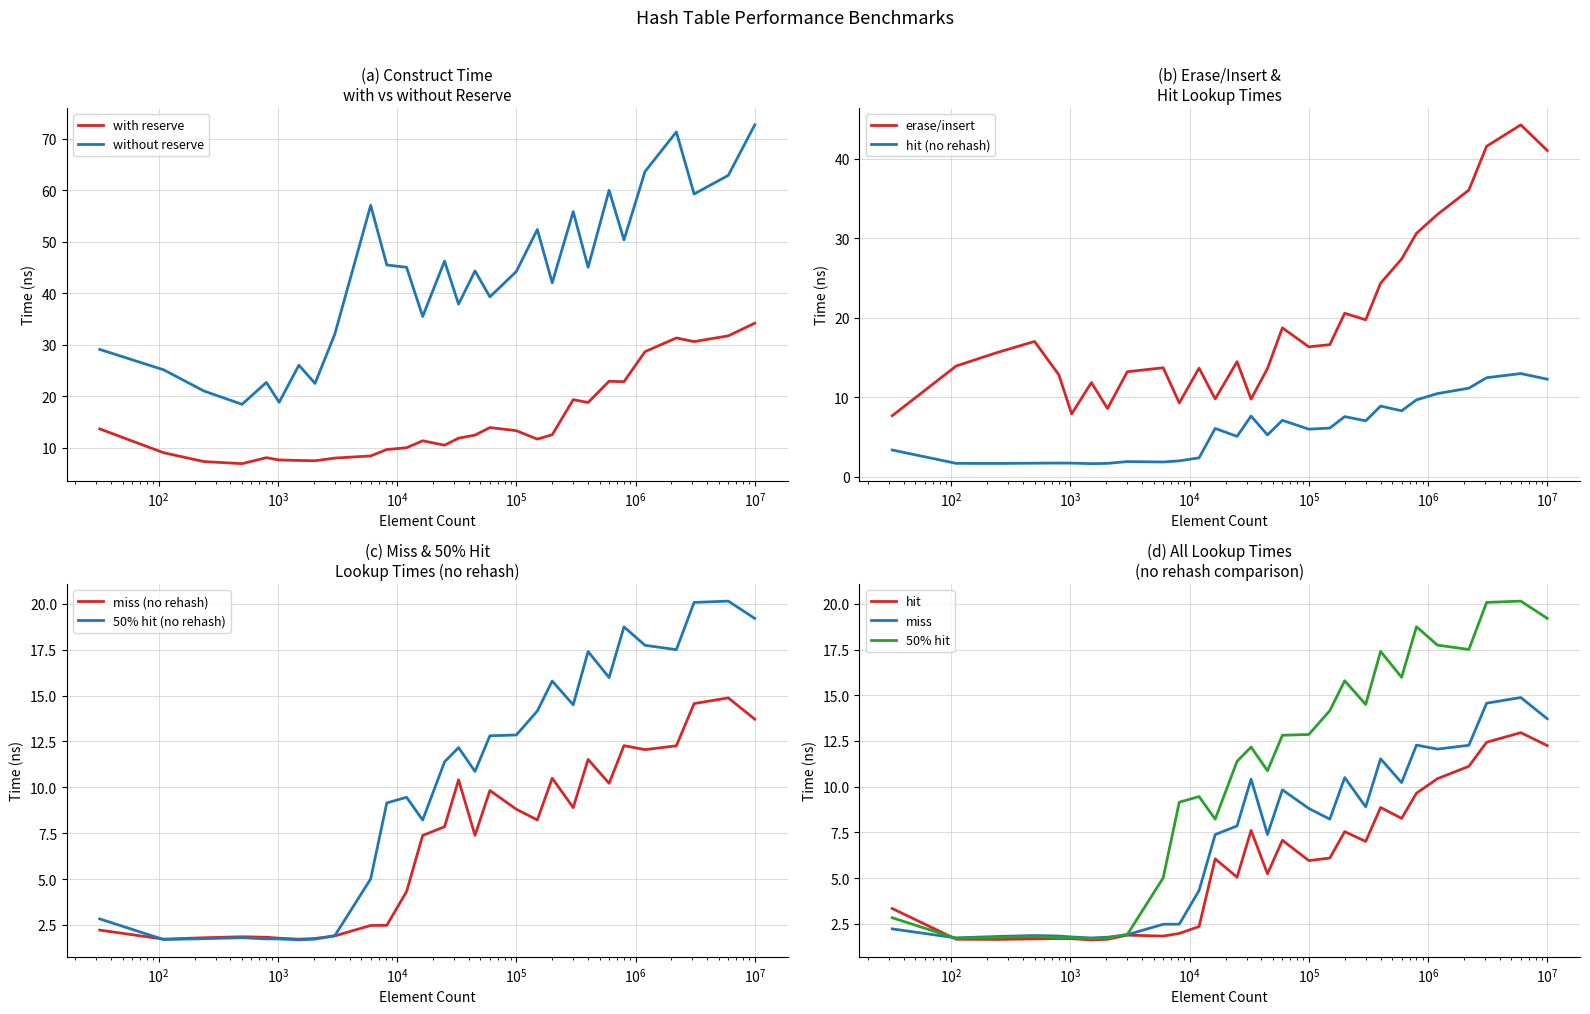

Which label corresponds to the largest value in the chart?

10000000